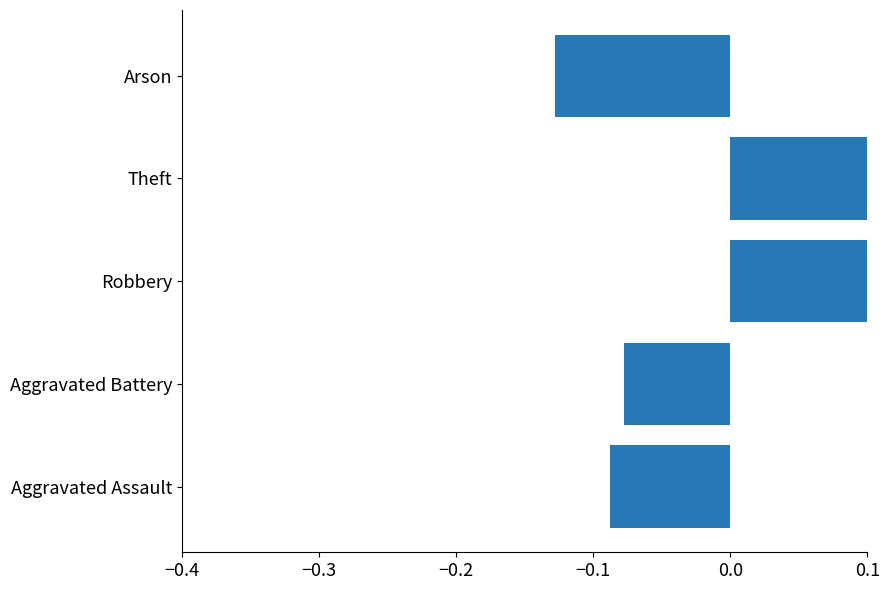

What is the value of the 1st bar from the left?

-0.1